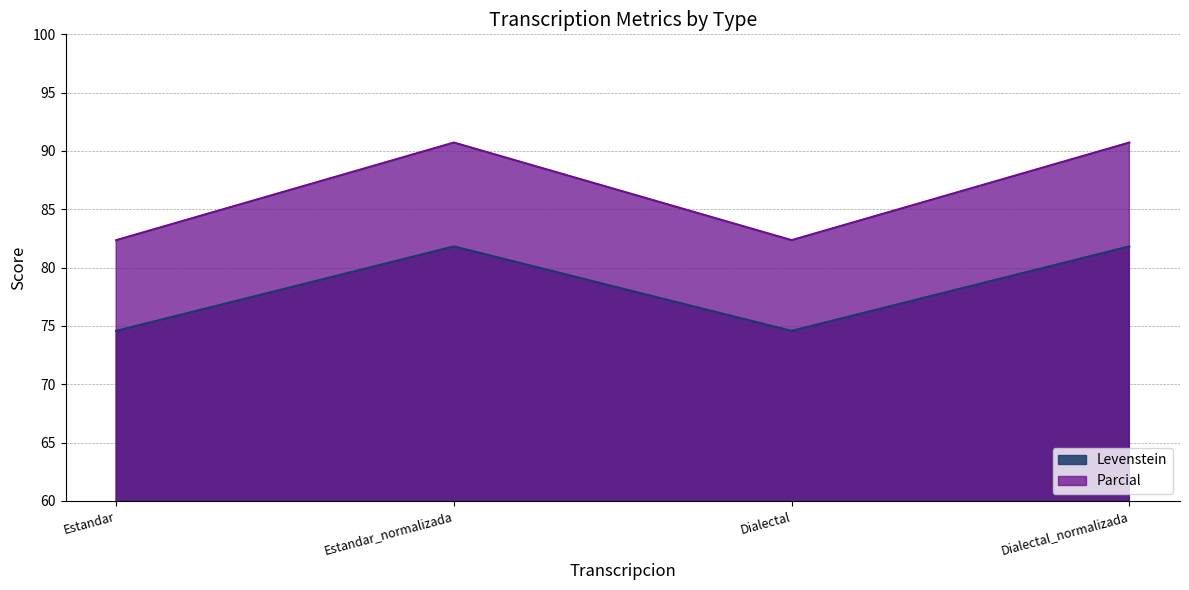

What is the difference between the maximum and minimum values in the Levenstein series?

7.2